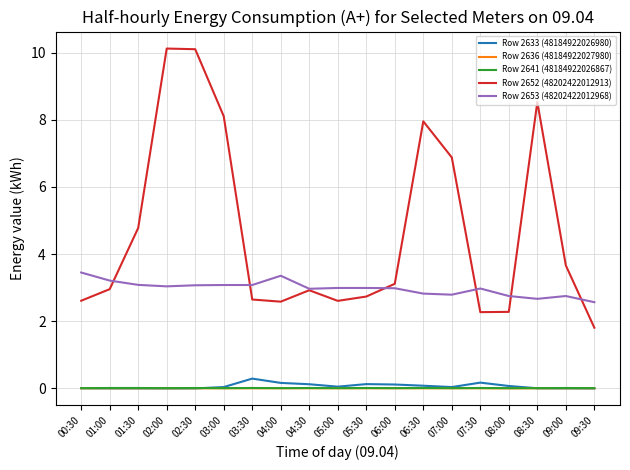

True or false: Row 2652 (48202422012913) and Row 2636 (48184922027980) cross at least once.

False